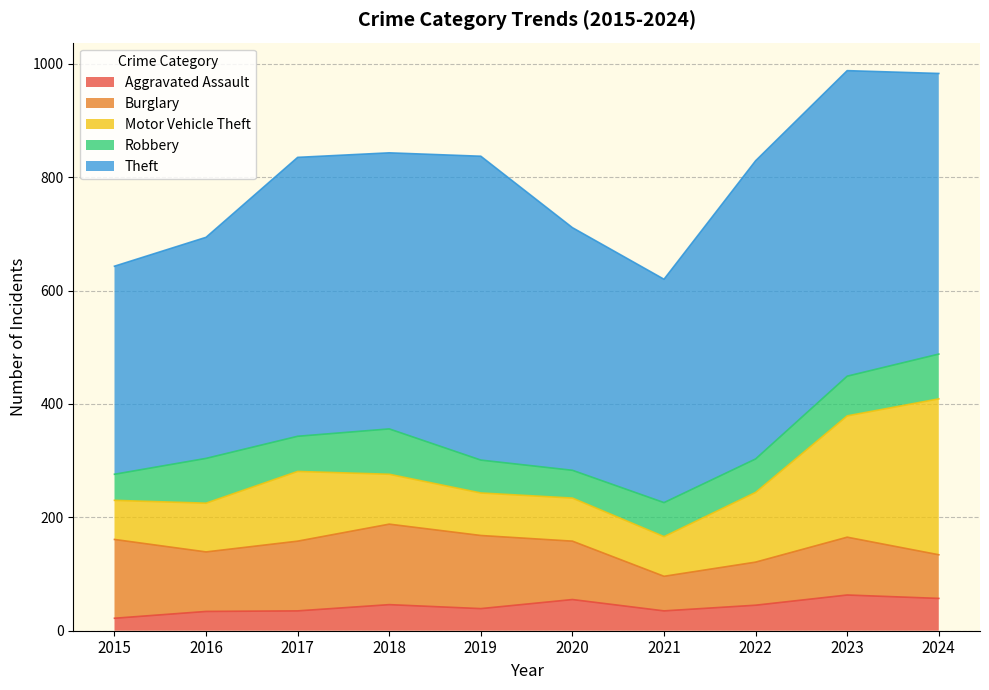

What is the value of the Motor Vehicle Theft point at the 2nd from the left?

86